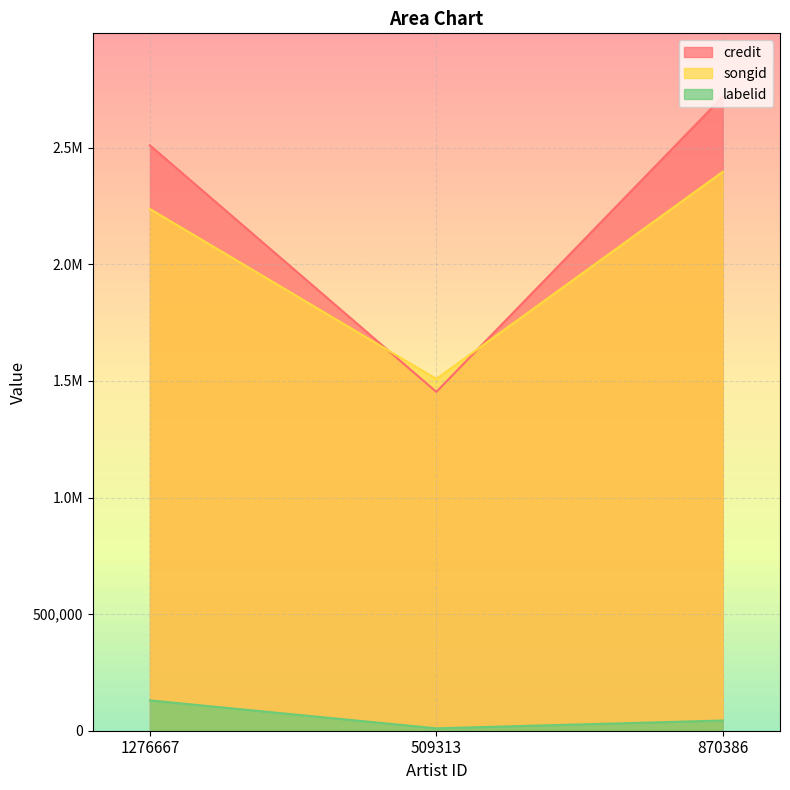

At how many categories does at least one series exceed 346145?

3